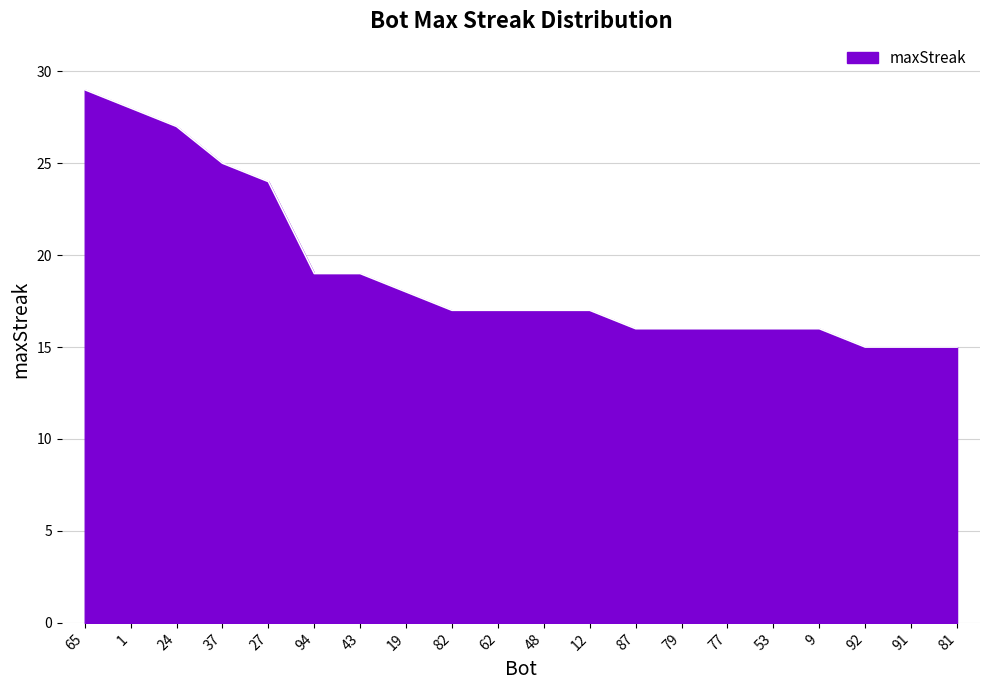

How many lines are shown in the chart?

1